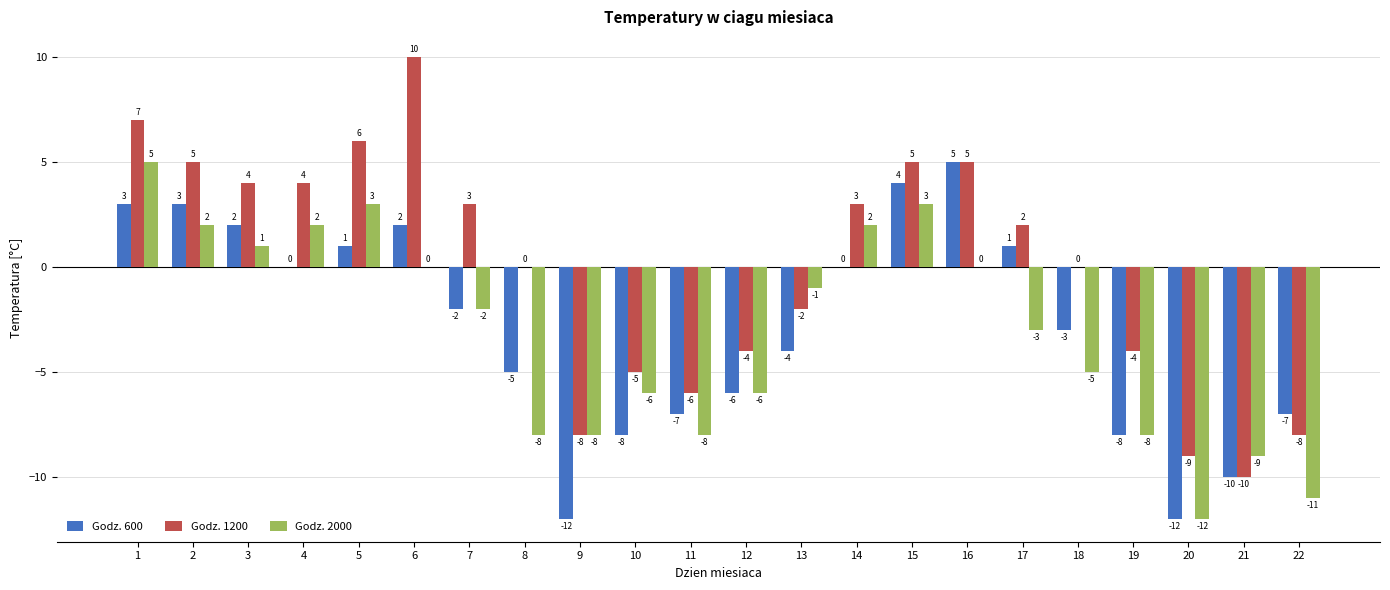

True or false: Godz. 600 has a value of -6 at 12.

True